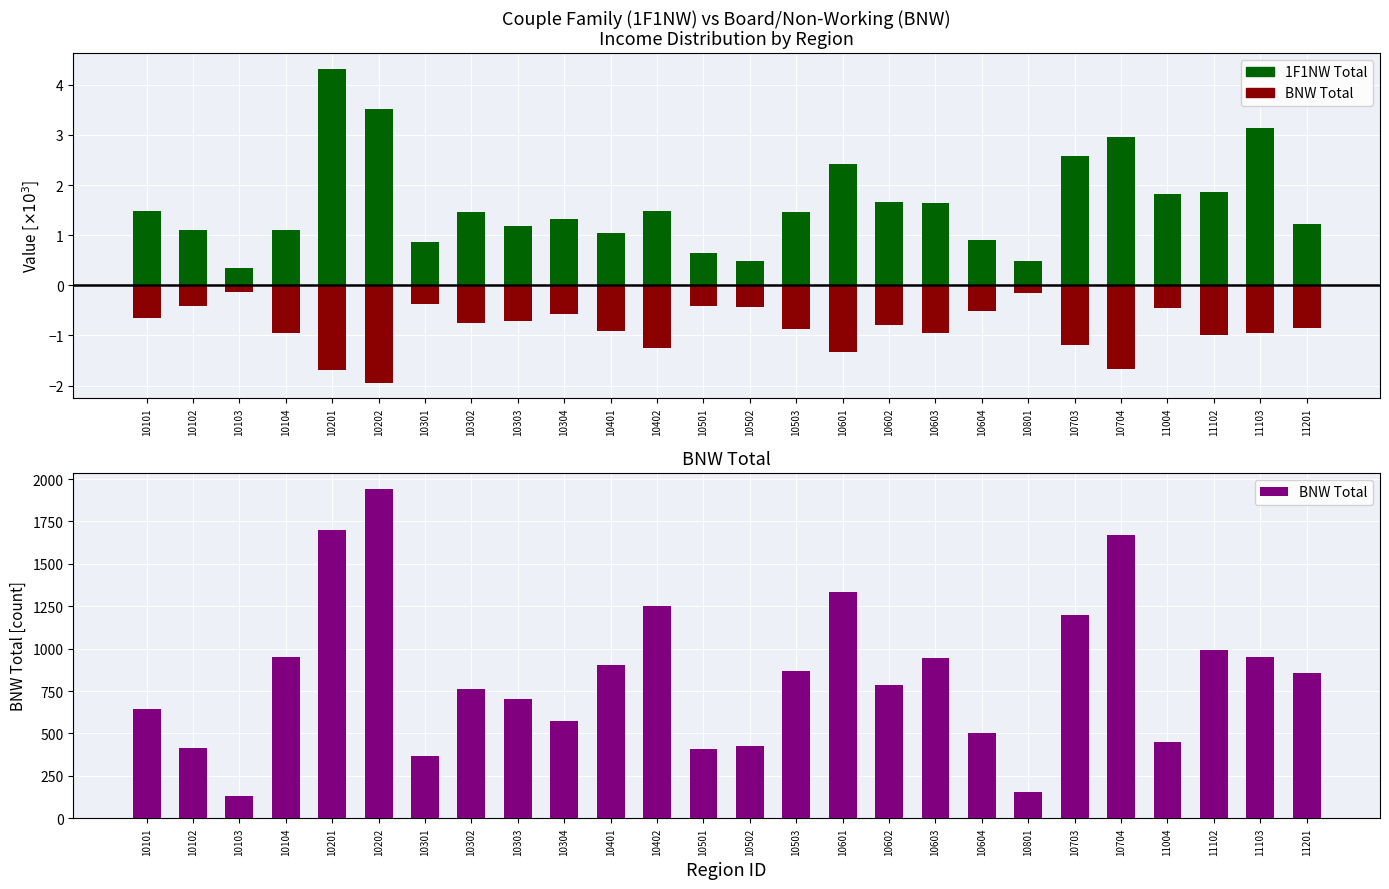

Reading left to right, what are all the values shown in this chart?

1F1NW Total: 1.5	1.1	0.3	1.1	4.3	3.5	0.9	1.5	1.2	1.3	1.0	1.5	0.6	0.5	1.5	2.4	1.7	1.6	0.9	0.5	2.6	3.0	1.8	1.9	3.1	1.2
BNW Total (neg): -0.6	-0.4	-0.1	-1.0	-1.7	-1.9	-0.4	-0.8	-0.7	-0.6	-0.9	-1.3	-0.4	-0.4	-0.9	-1.3	-0.8	-0.9	-0.5	-0.2	-1.2	-1.7	-0.4	-1.0	-0.9	-0.9
BNW Total: 644.0	414.0	130.0	953.0	1698.0	1940.0	366.0	761.0	704.0	575.0	903.0	1253.0	407.0	425.0	866.0	1334.0	787.0	947.0	505.0	155.0	1200.0	1671.0	448.0	991.0	948.0	859.0